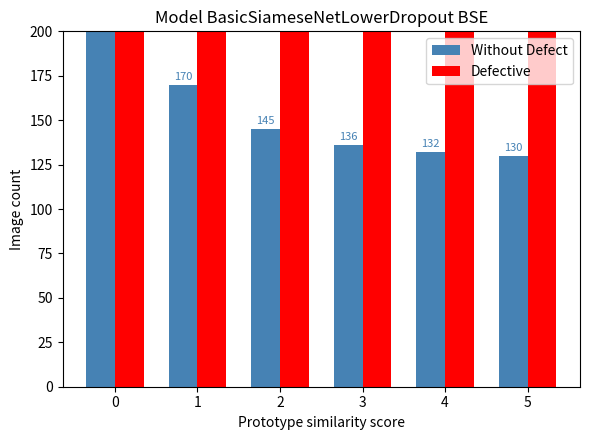

What is the maximum value shown in the chart?

255